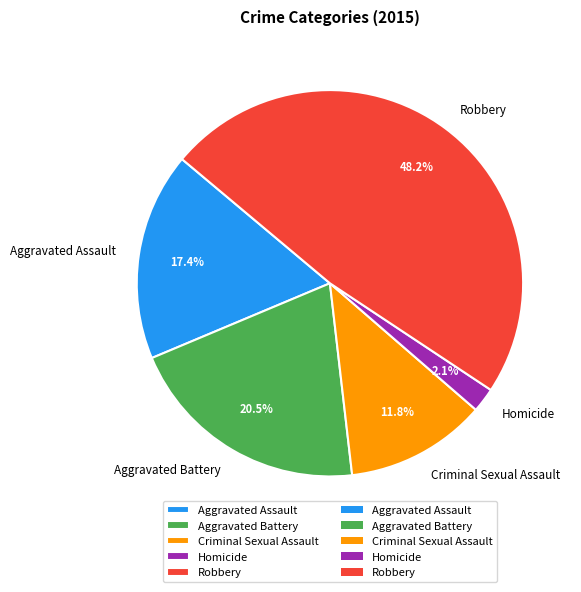

What percentage is the Robbery slice, to the nearest percent?

48%